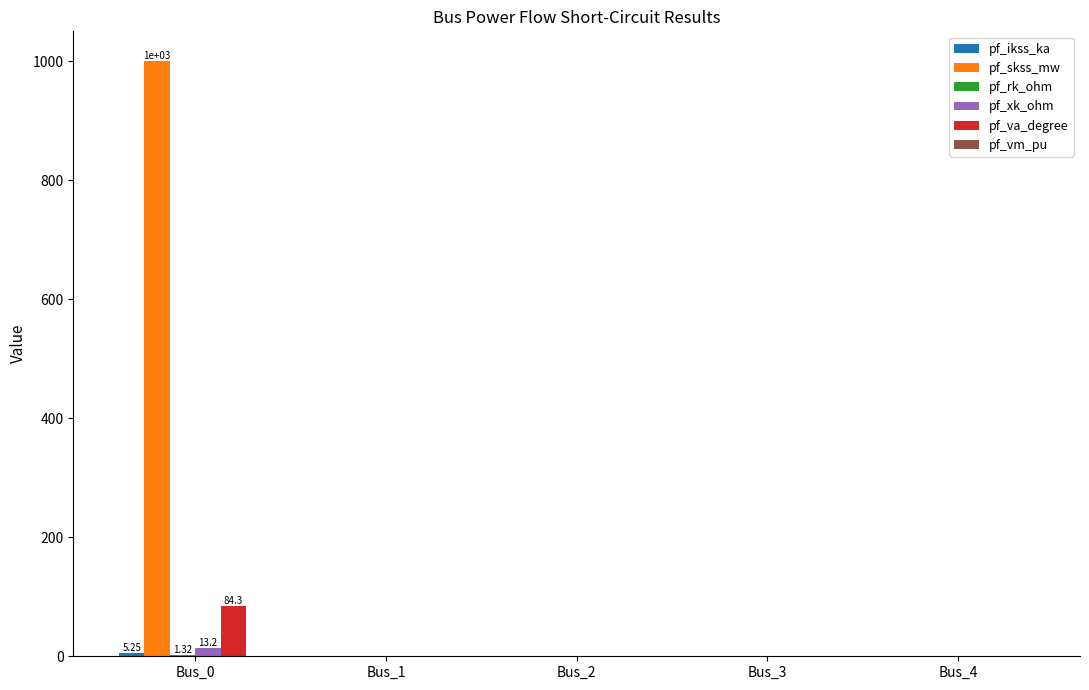

Which series has the largest total across all categories?

pf_skss_mw